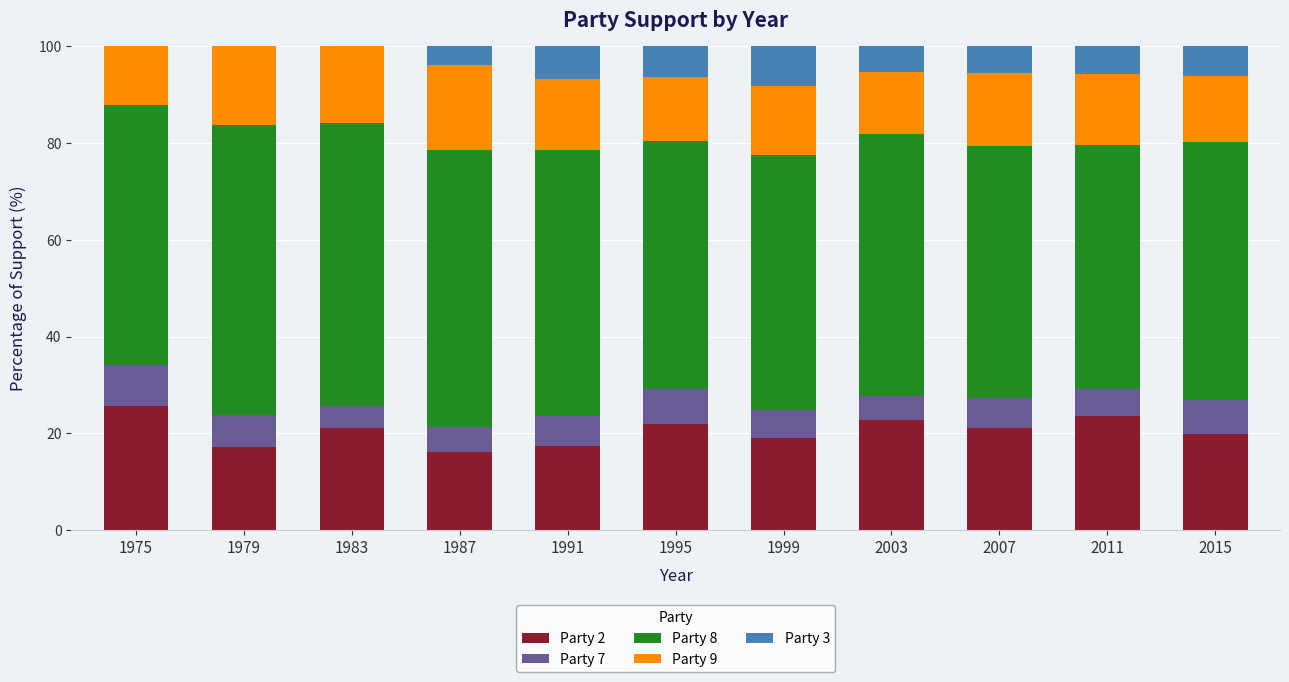

Count the number of categories in the chart.

11